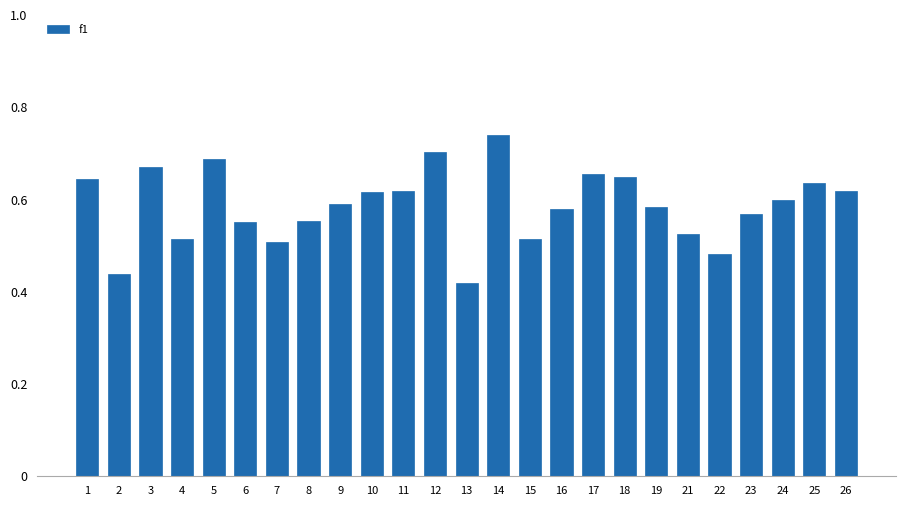

The value at 18 is 0.6. True or false?

True